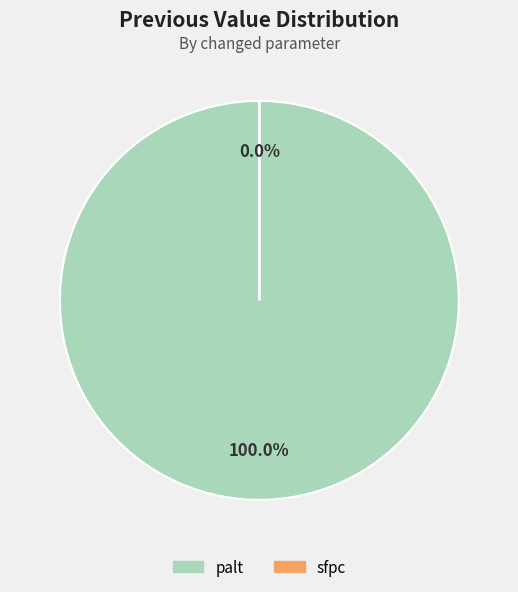

What percentage is the palt slice, to the nearest percent?

100%